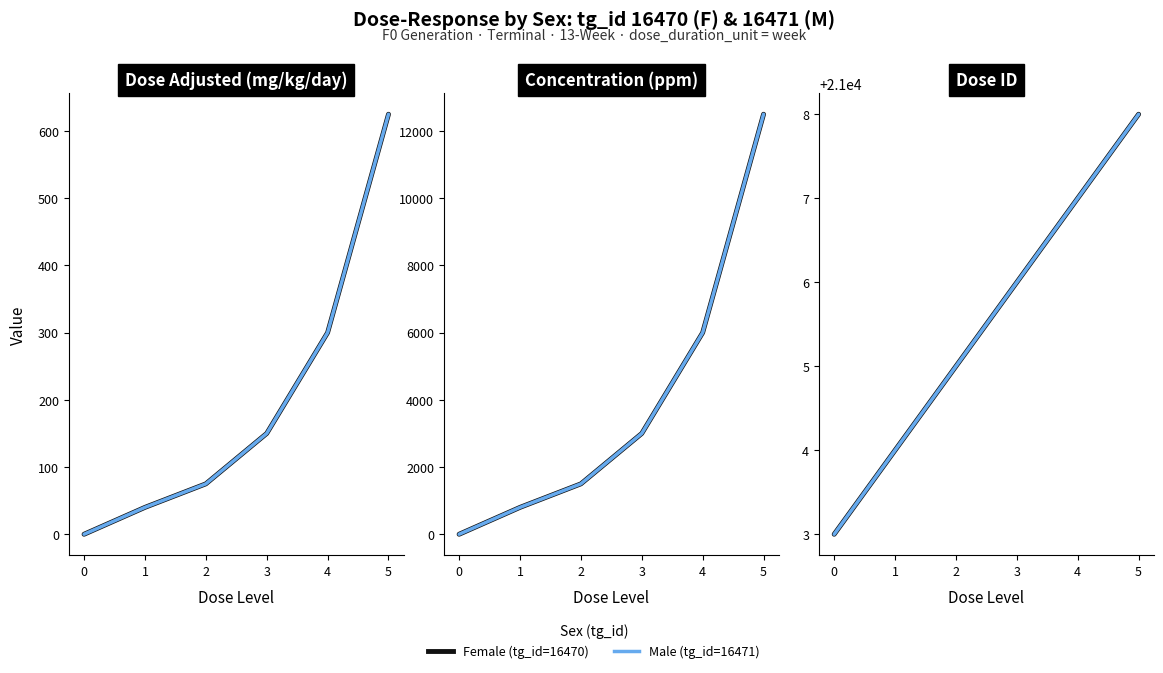

What is the sum of all Male (tg_id=16471) values?

126033